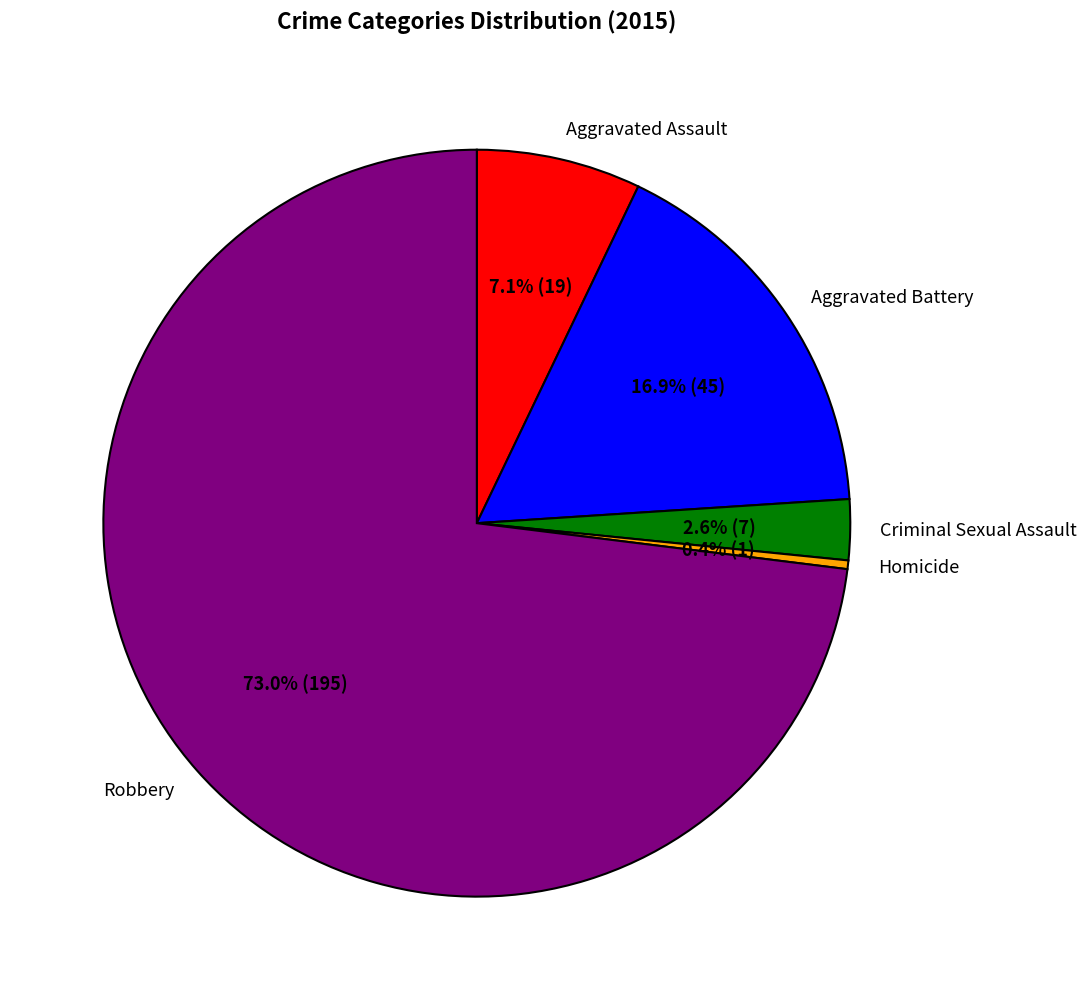

Between Aggravated Assault and Aggravated Battery, which is larger?

Aggravated Battery